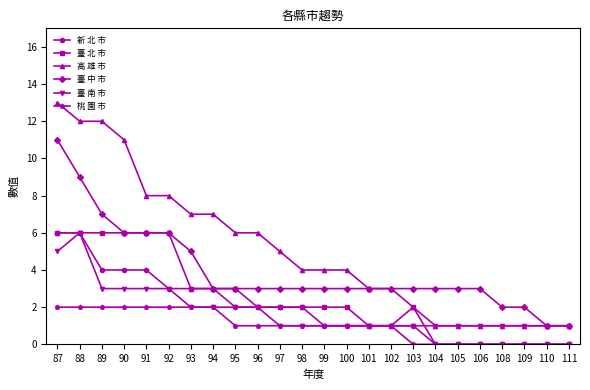

What is the total value across all series at 104?

5